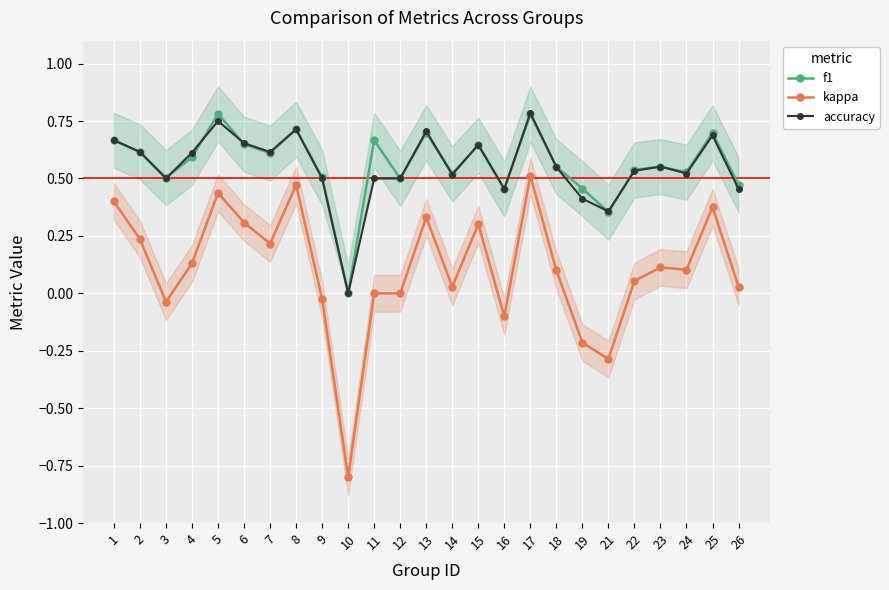

Which series has the largest range (max minus min)?

kappa